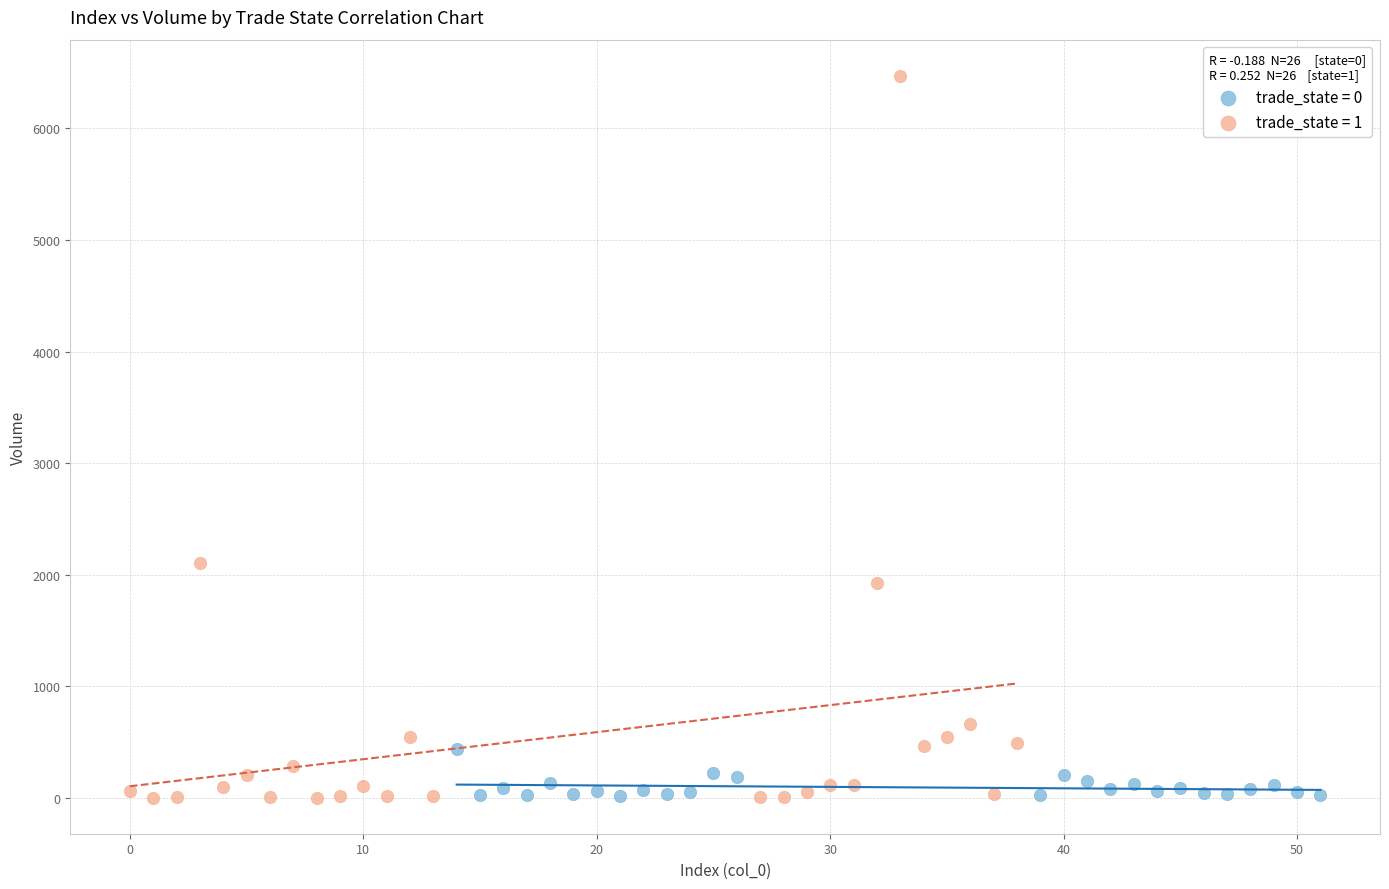

Which series reaches the maximum Y coordinate?

trade_state = 1